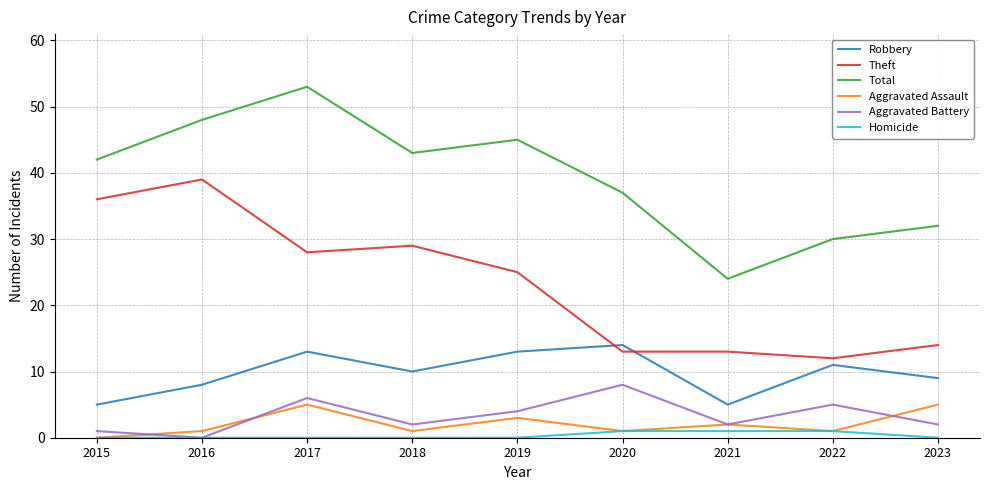

Is it true that Total equals 42 at 2015?

True